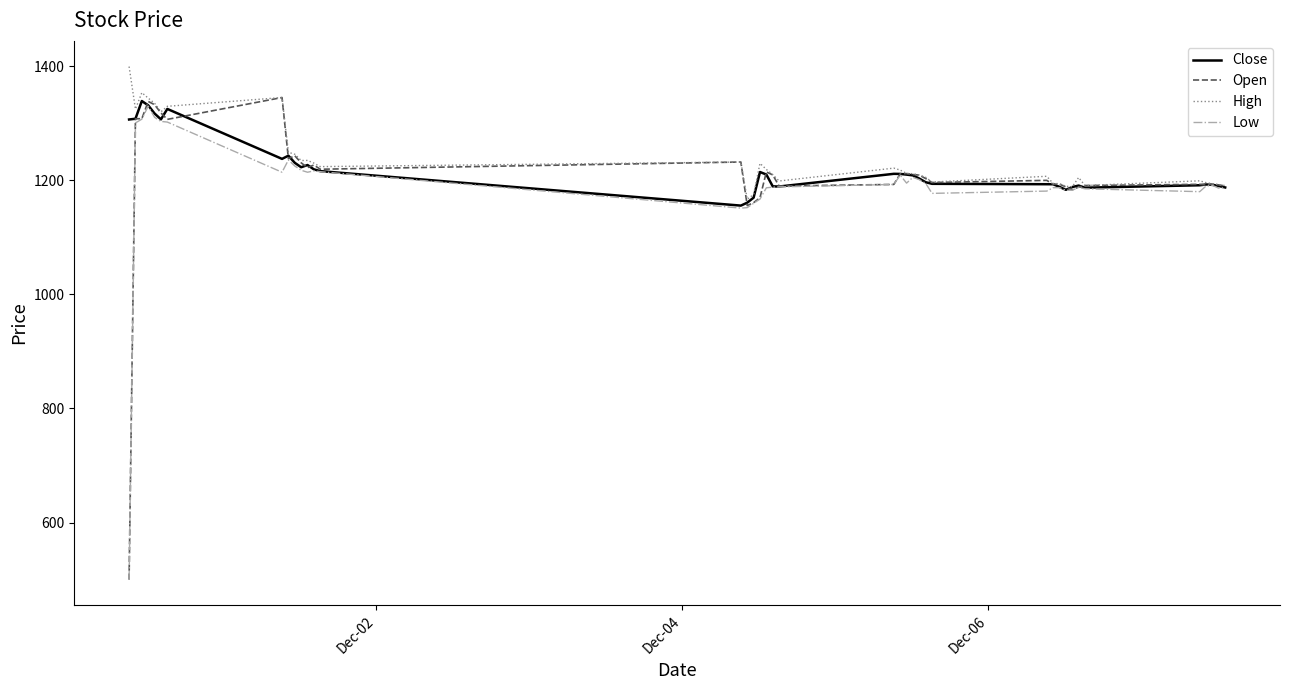

What is the highest value of the Close series?

1338.8